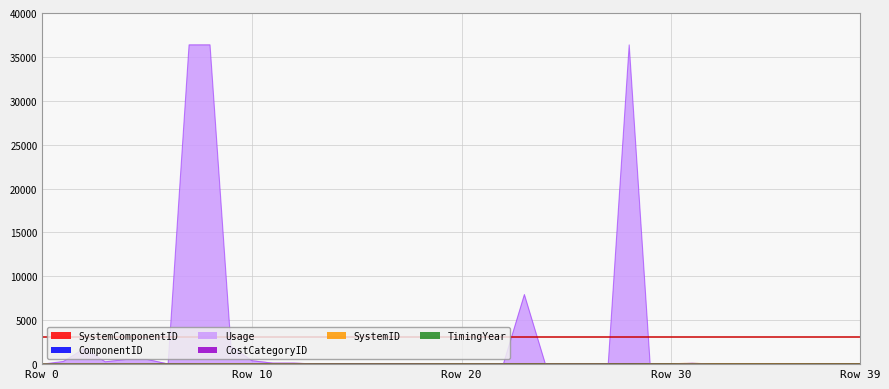

Which series has the largest range (max minus min)?

Usage